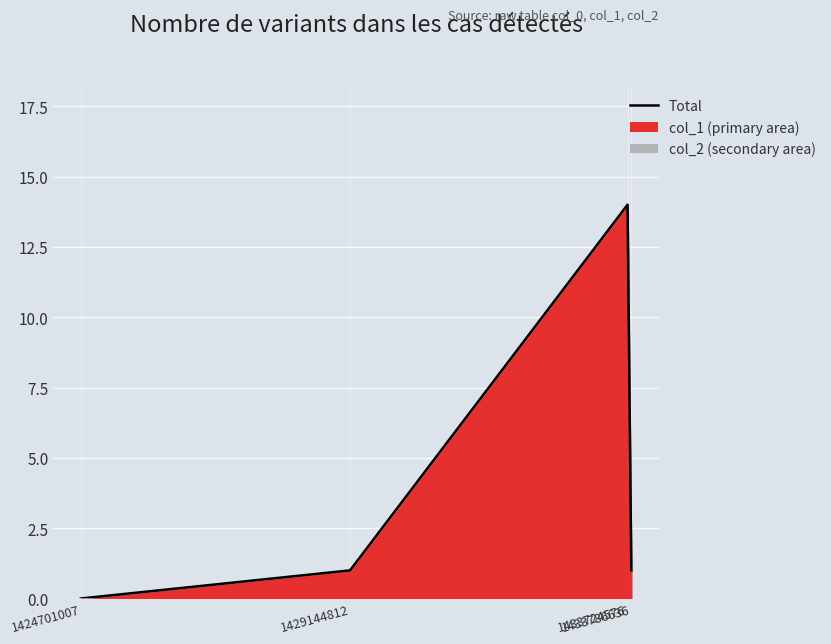

What is the change in value from 1433724576 to 1433786636?

-13